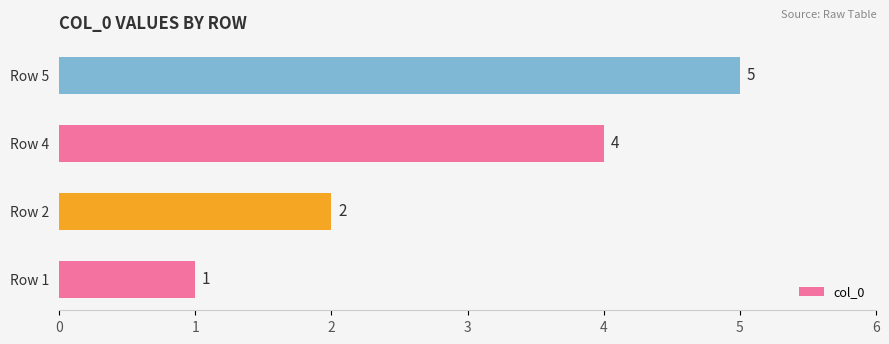

What value does the data have at Row 5?

5